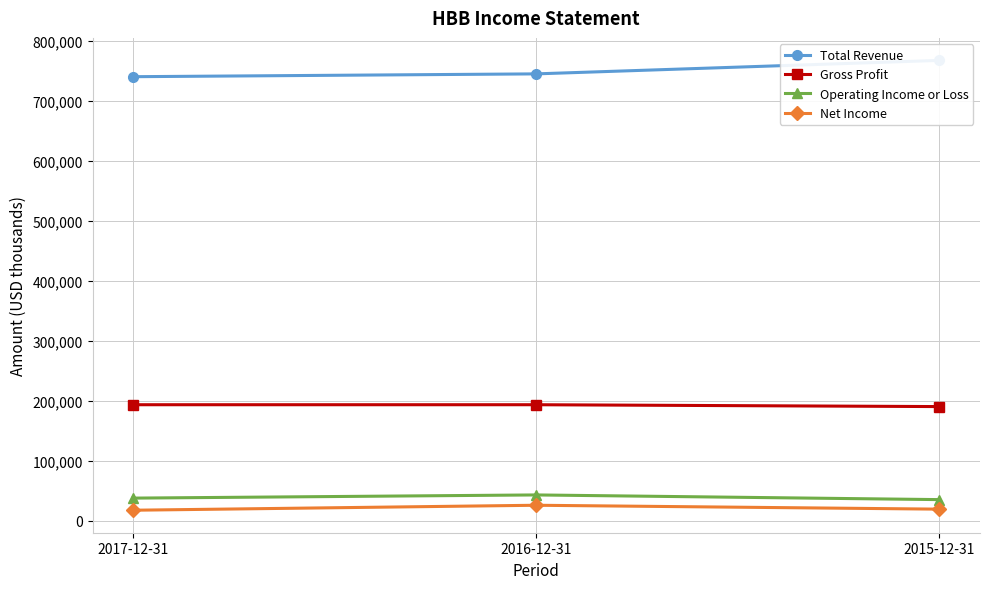

The value of Gross Profit at 2017-12-31 is 193800. True or false?

True